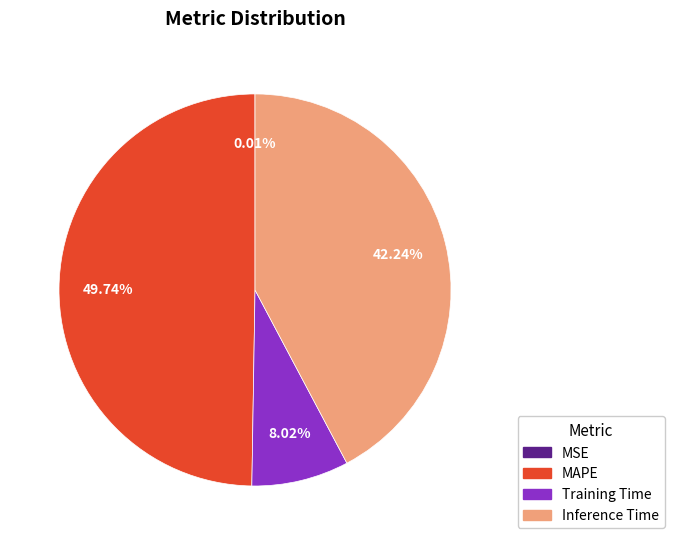

Is there any slice that represents more than half of the pie?

No